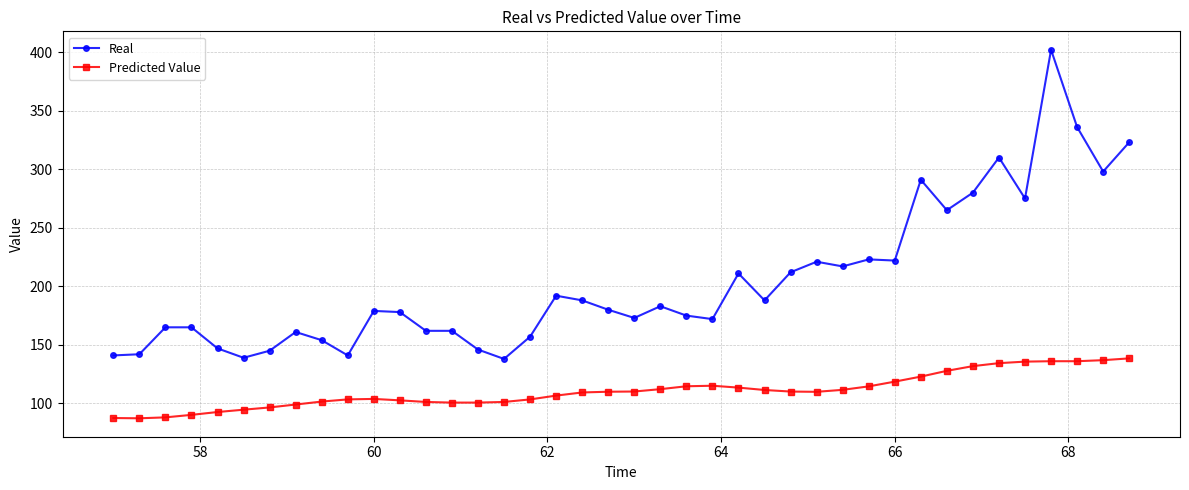

True or false: Real and Predicted Value intersect in this chart.

False